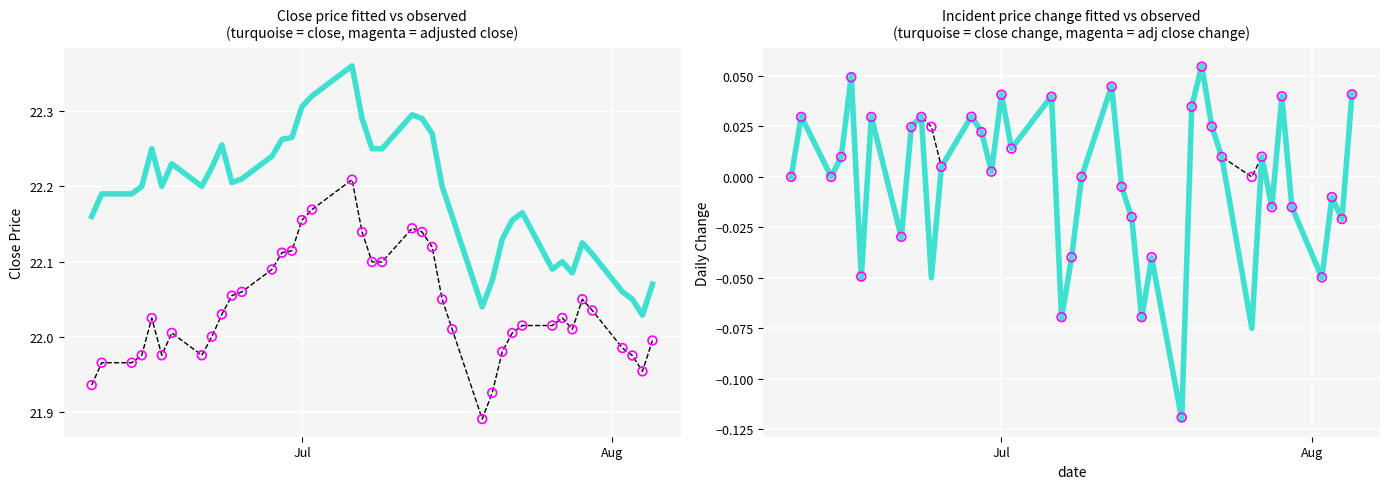

Which series reaches the minimum Y coordinate?

close daily change